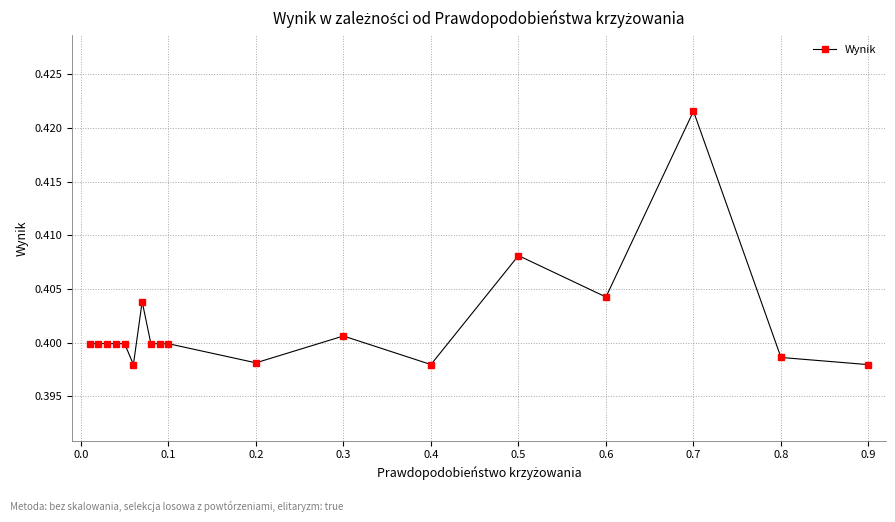

What is the sum of all values?

7.2